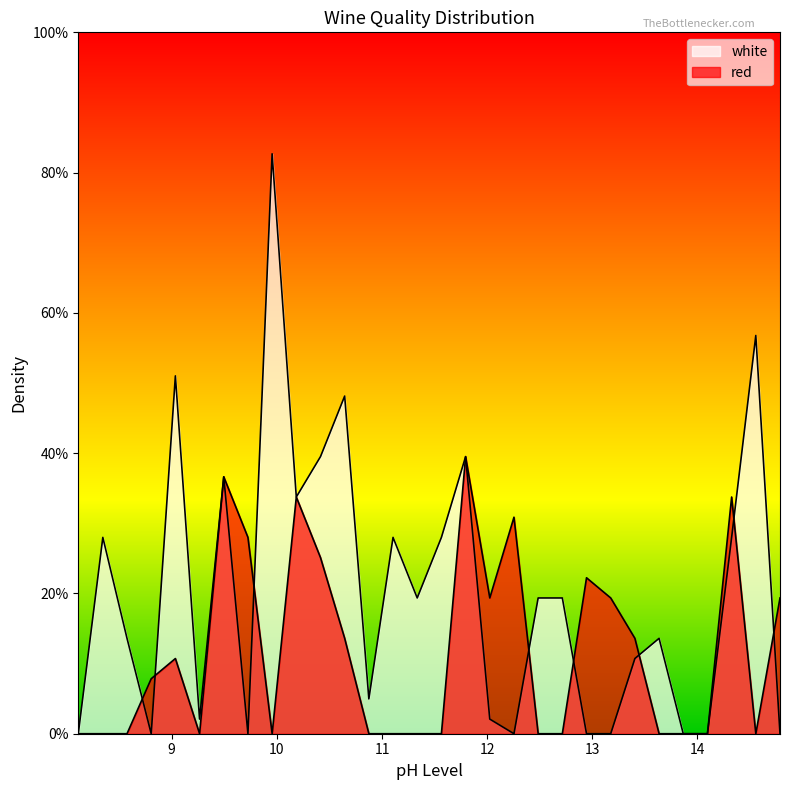

After their last crossing, which series has the higher values: white or red?

red